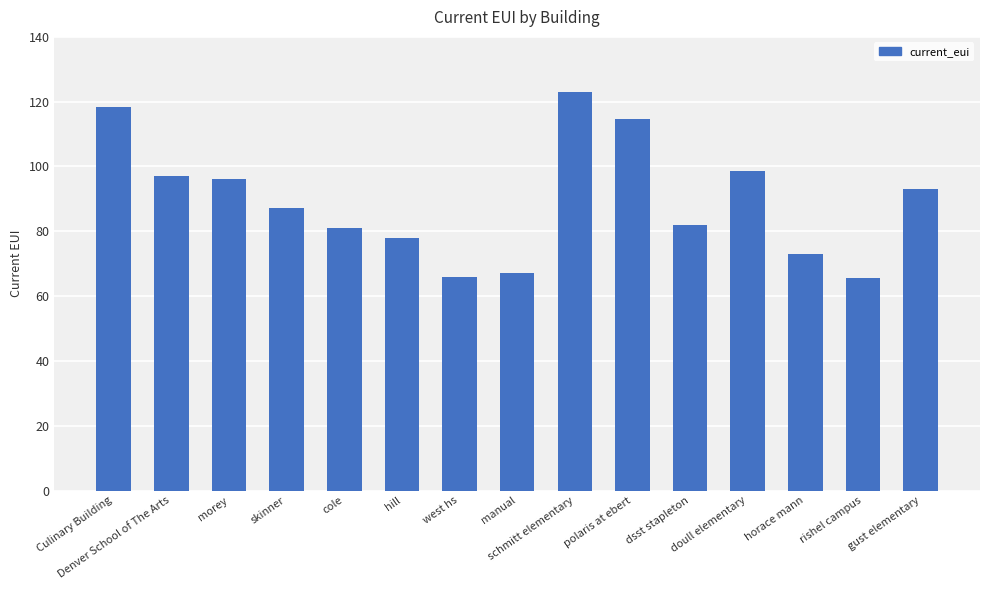

What is the maximum value shown in the chart?

123.1